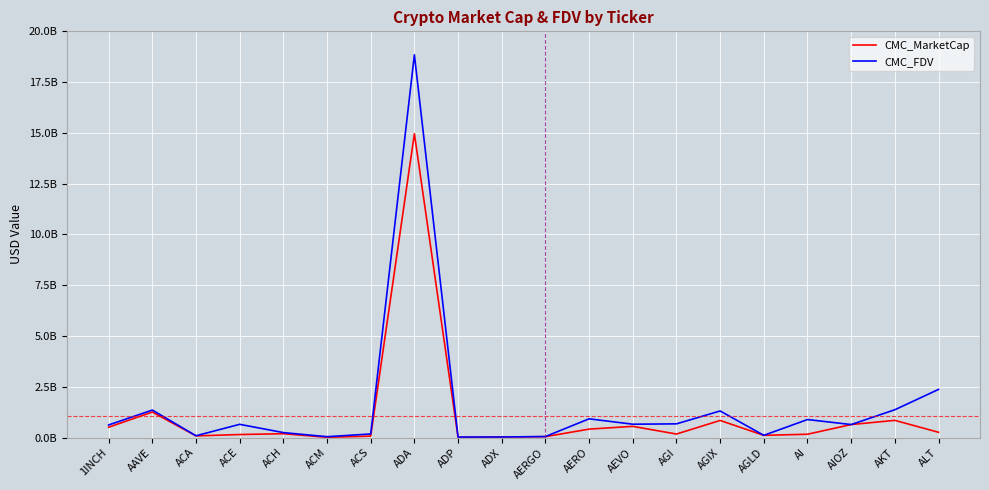

What is the label of the 13th point from the right?

ADA